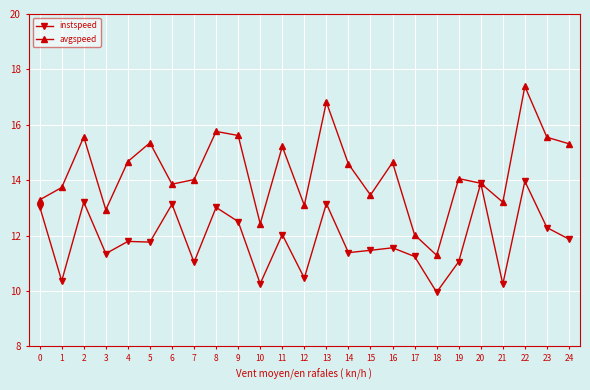

What is the sum of the avgspeed values at 2 and 20?

29.5